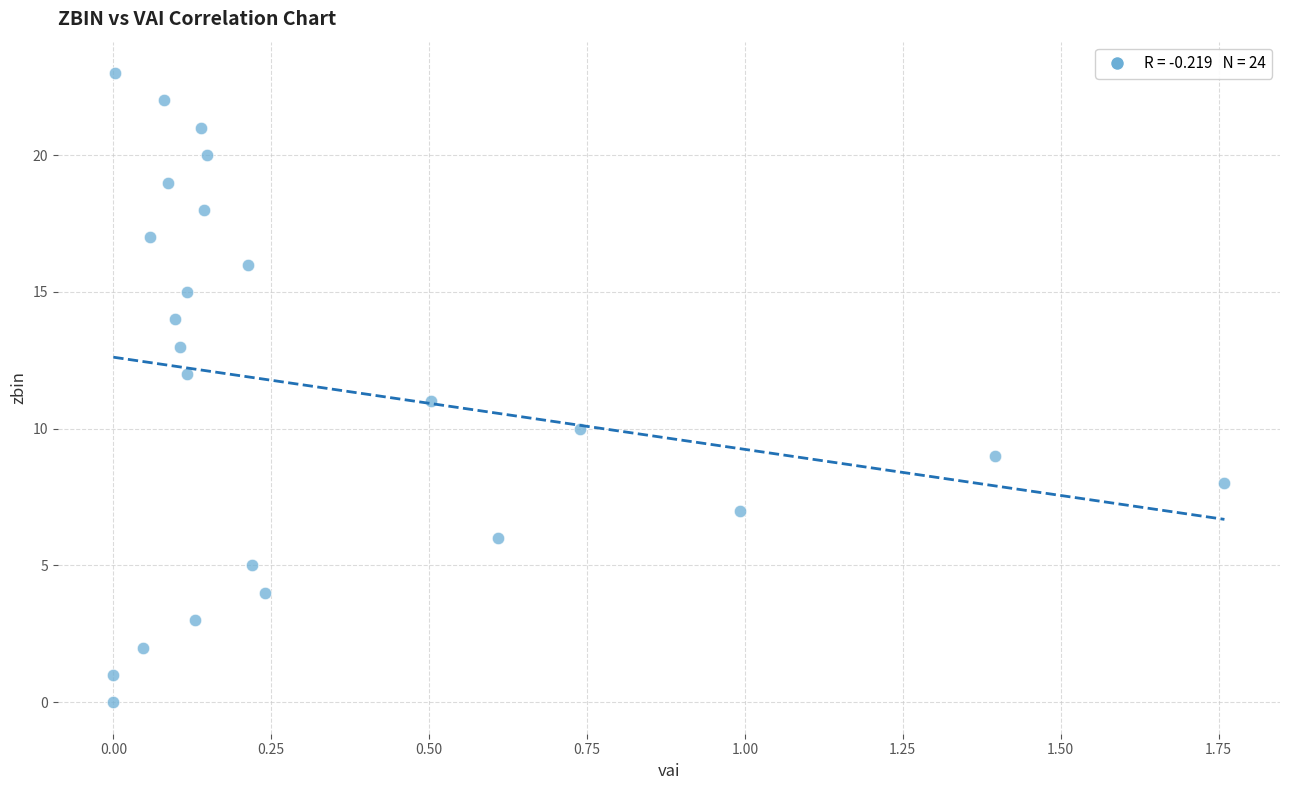

What is the range of Y values (max minus min)?

23